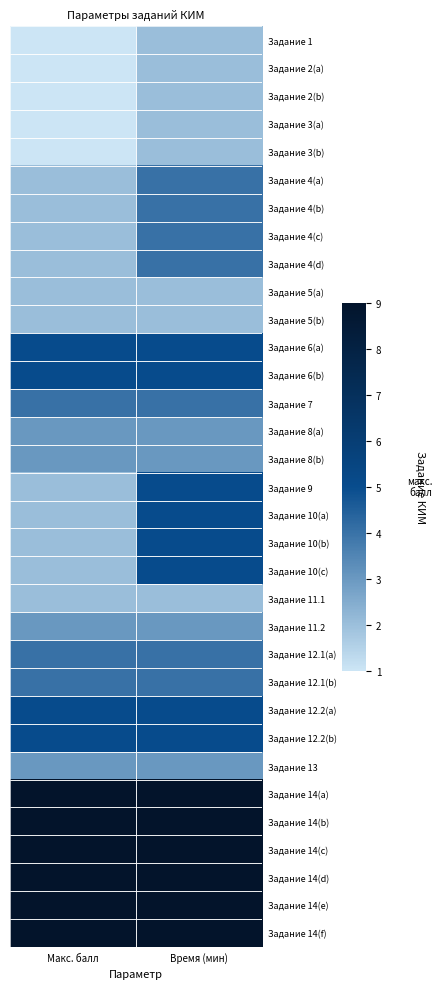

At which category does the chart reach its peak across all series?

Макс. балл